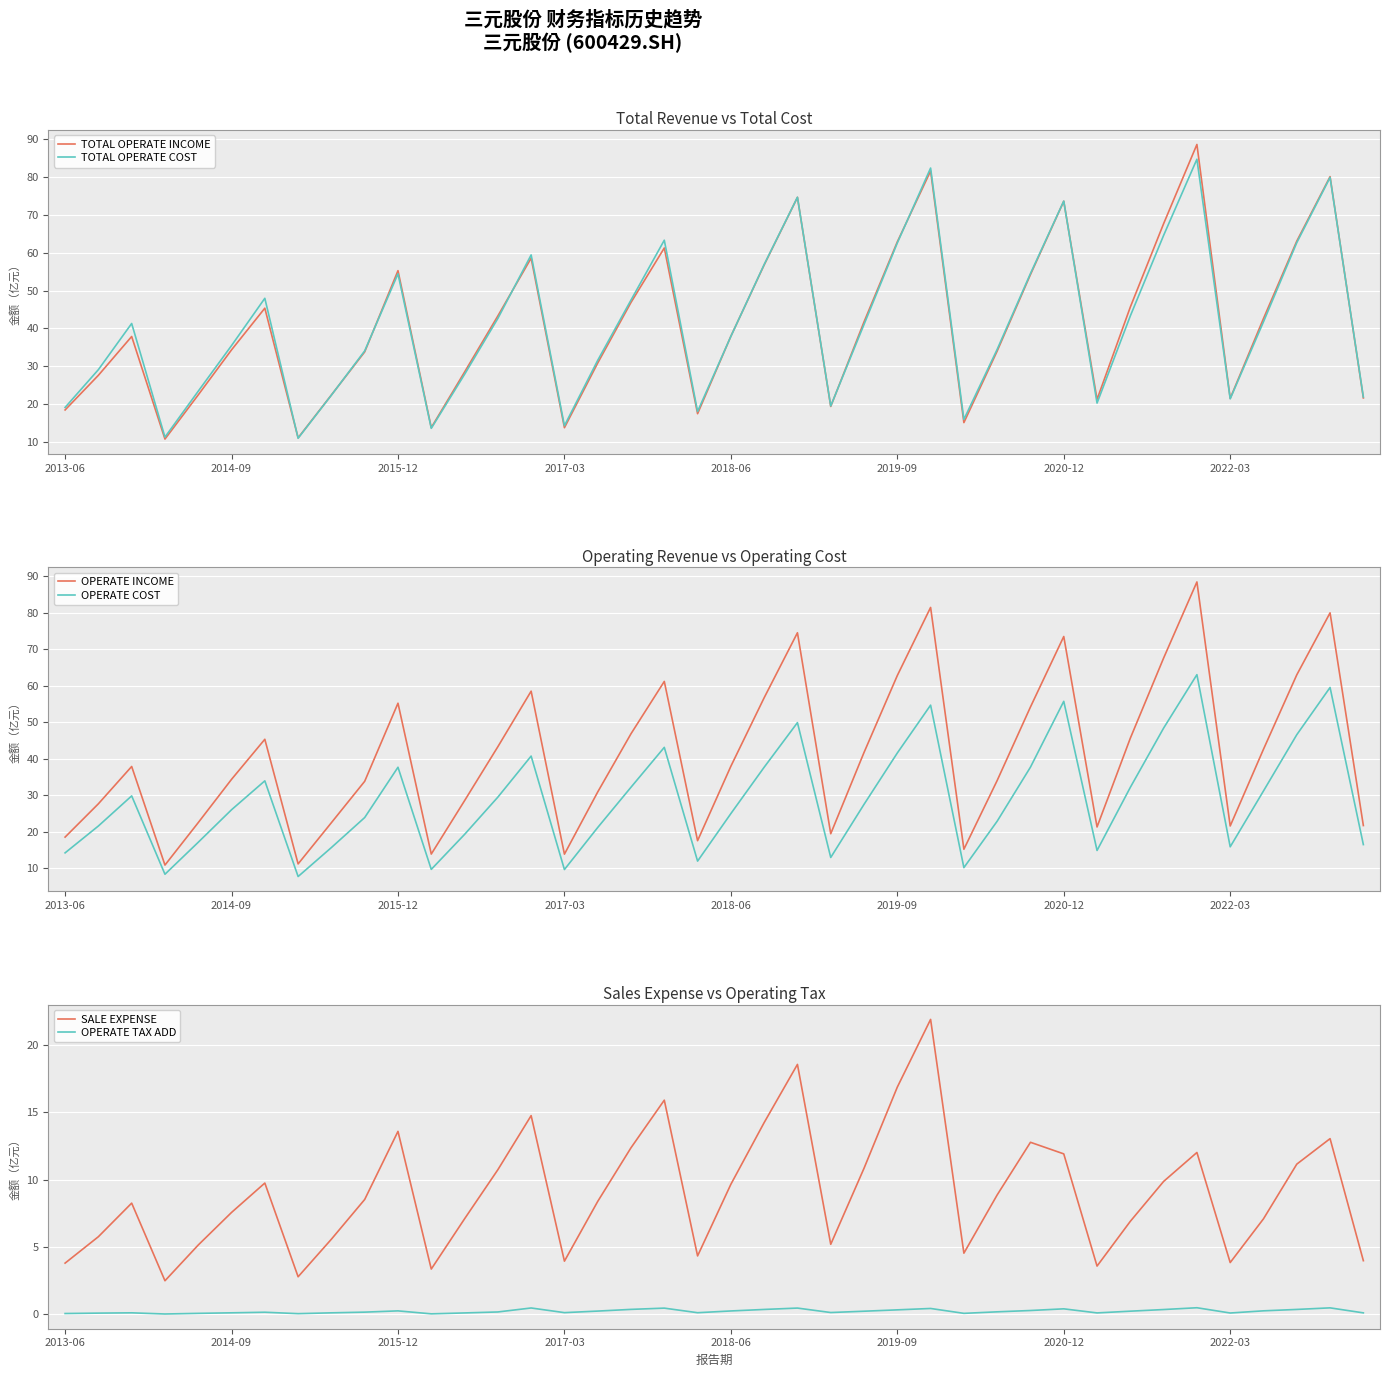

What is the maximum value for TOTAL OPERATE COST?

84.6